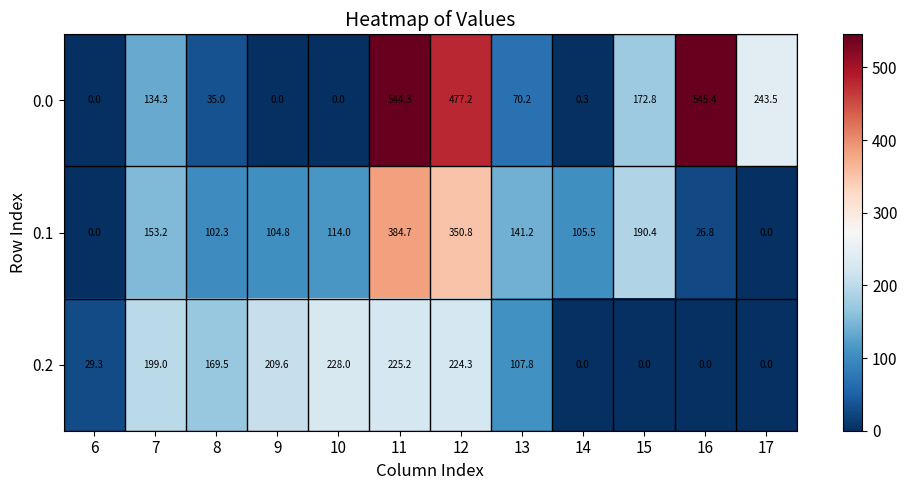

At 16, list the series in order from smallest to largest.

0.2, 0.1, 0.0